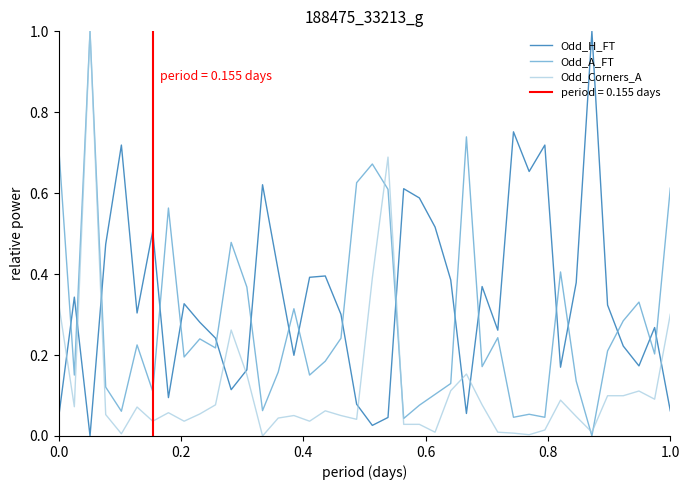

What is the highest value of the Odd_A_FT series?

1.0